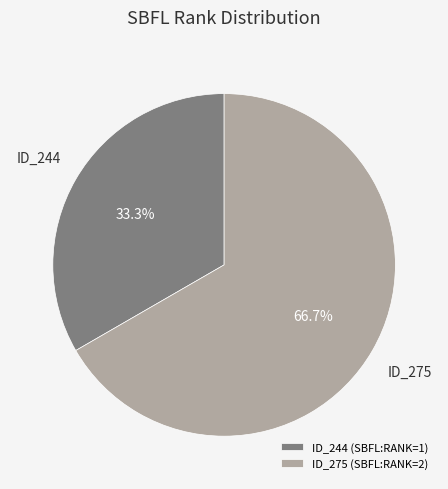

How many slices are in this pie chart?

2